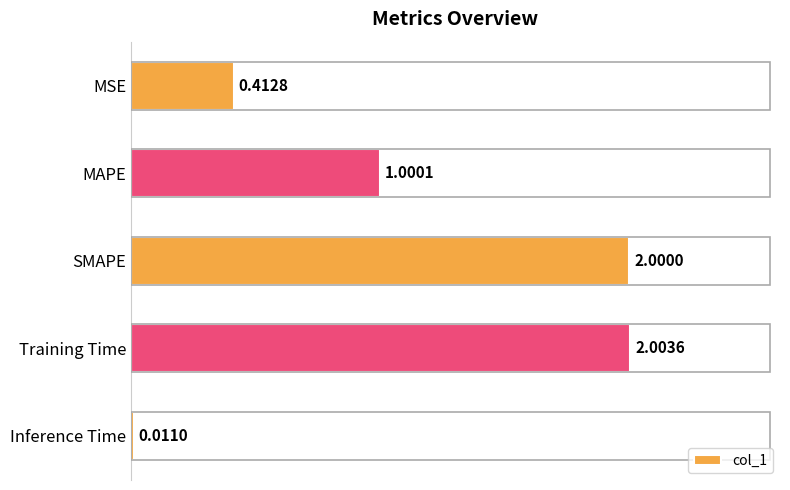

What is the label of the 1st bar from the top?

MSE